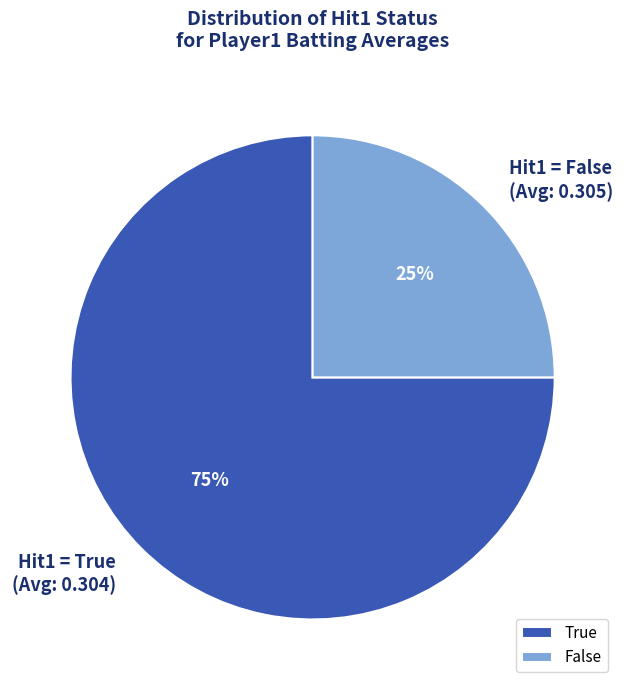

To the nearest percent, what percentage of the pie is False?

25%